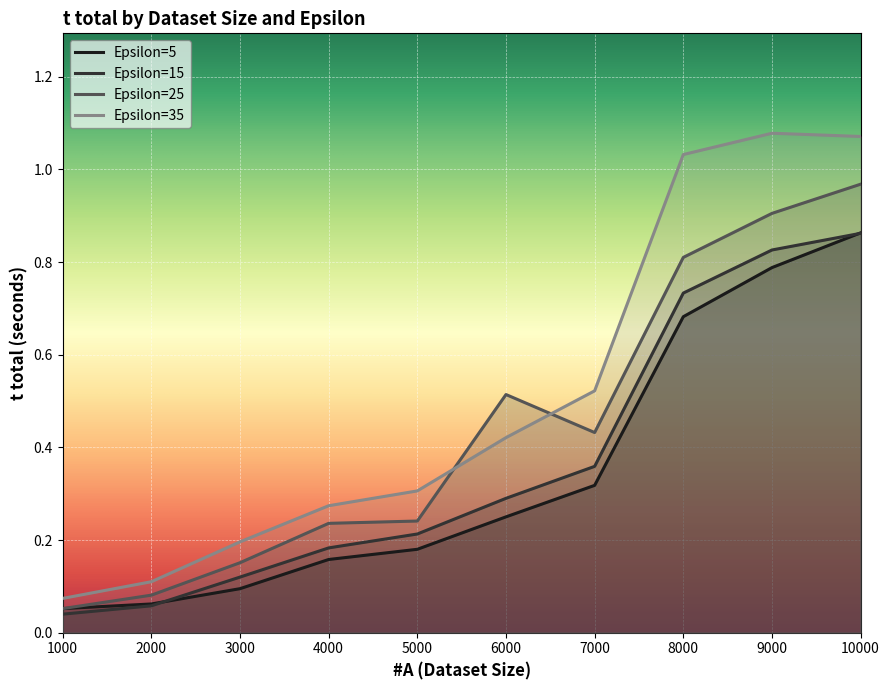

What is the sum of all Epsilon=5 values?

3.4